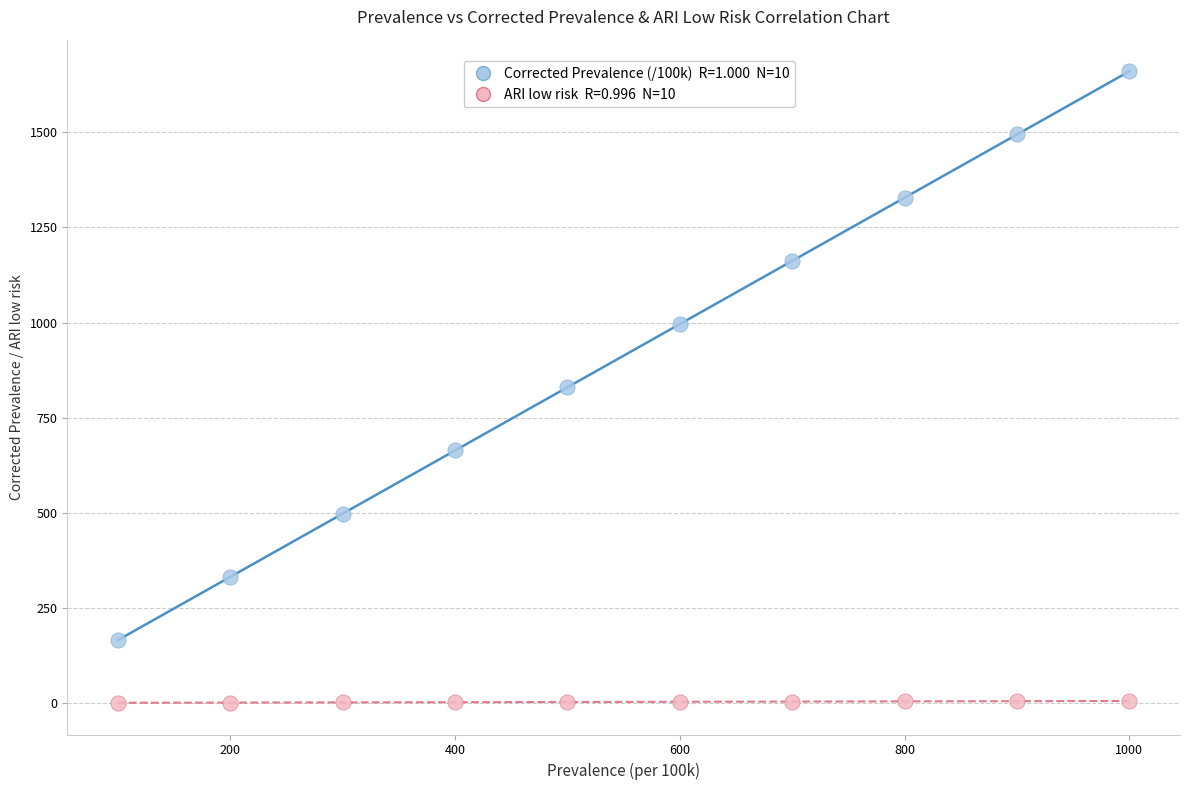

Across all data points, what is the range of X values (max minus min)?

900.0